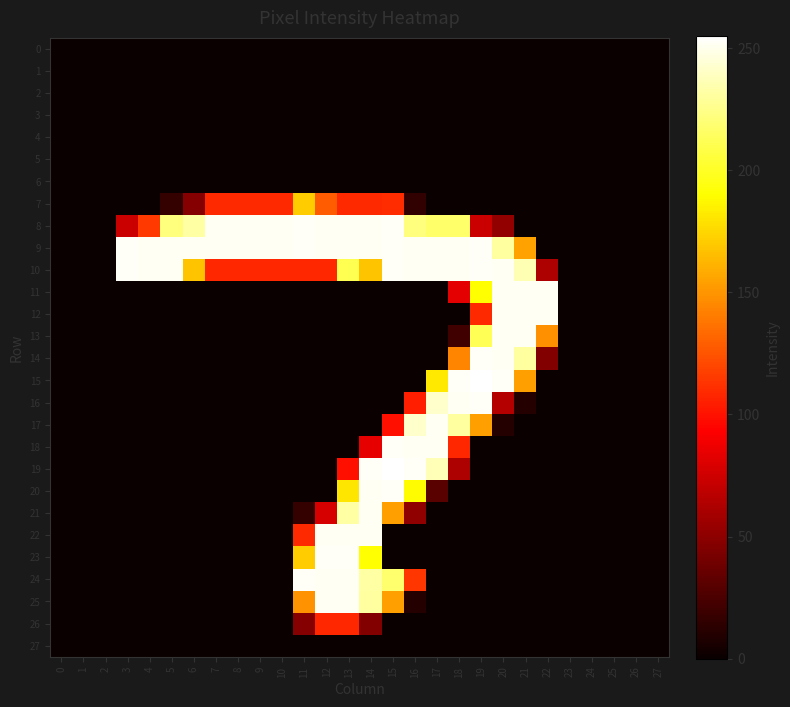

Reading left to right, transcribe all the data shown in this chart.

0: 0=0	1=0	2=0	3=0	4=0	5=0	6=0	7=0	8=0	9=0	10=0	11=0	12=0	13=0	14=0	15=0	16=0	17=0	18=0	19=0	20=0	21=0	22=0	23=0	24=0	25=0	26=0	27=0
1: 0=0	1=0	2=0	3=0	4=0	5=0	6=0	7=0	8=0	9=0	10=0	11=0	12=0	13=0	14=0	15=0	16=0	17=0	18=0	19=0	20=0	21=0	22=0	23=0	24=0	25=0	26=0	27=0
2: 0=0	1=0	2=0	3=0	4=0	5=0	6=0	7=0	8=0	9=0	10=0	11=0	12=0	13=0	14=0	15=0	16=0	17=0	18=0	19=0	20=0	21=0	22=0	23=0	24=0	25=0	26=0	27=0
3: 0=0	1=0	2=0	3=0	4=0	5=0	6=0	7=0	8=0	9=0	10=0	11=0	12=0	13=0	14=0	15=0	16=0	17=0	18=0	19=0	20=0	21=0	22=0	23=0	24=0	25=0	26=0	27=0
4: 0=0	1=0	2=0	3=0	4=0	5=0	6=0	7=0	8=0	9=0	10=0	11=0	12=0	13=0	14=0	15=0	16=0	17=0	18=0	19=0	20=0	21=0	22=0	23=0	24=0	25=0	26=0	27=0
5: 0=0	1=0	2=0	3=0	4=0	5=0	6=0	7=0	8=0	9=0	10=0	11=0	12=0	13=0	14=0	15=0	16=0	17=0	18=0	19=0	20=0	21=0	22=0	23=0	24=0	25=0	26=0	27=0
6: 0=0	1=0	2=0	3=0	4=0	5=0	6=0	7=0	8=0	9=0	10=0	11=0	12=0	13=0	14=0	15=0	16=0	17=0	18=0	19=0	20=0	21=0	22=0	23=0	24=0	25=0	26=0	27=0
7: 0=0	1=0	2=0	3=0	4=0	5=16	6=47	7=109	8=109	9=109	10=109	11=171	12=128	13=109	14=109	15=110	16=15	17=0	18=0	19=0	20=0	21=0	22=0	23=0	24=0	25=0	26=0	27=0
8: 0=0	1=0	2=0	3=73	4=115	5=222	6=232	7=252	8=252	9=252	10=252	11=253	12=252	13=252	14=252	15=253	16=222	17=217	18=217	19=73	20=52	21=0	22=0	23=0	24=0	25=0	26=0	27=0
9: 0=0	1=0	2=0	3=253	4=252	5=252	6=252	7=252	8=252	9=252	10=252	11=253	12=252	13=252	14=252	15=253	16=252	17=252	18=252	19=253	20=231	21=155	22=0	23=0	24=0	25=0	26=0	27=0
10: 0=0	1=0	2=0	3=253	4=252	5=252	6=168	7=108	8=108	9=108	10=108	11=108	12=108	13=211	14=168	15=253	16=252	17=252	18=252	19=253	20=252	21=236	22=62	23=0	24=0	25=0	26=0	27=0
11: 0=0	1=0	2=0	3=0	4=0	5=0	6=0	7=0	8=0	9=0	10=0	11=0	12=0	13=0	14=0	15=0	16=0	17=0	18=83	19=191	20=252	21=252	22=252	23=0	24=0	25=0	26=0	27=0
12: 0=0	1=0	2=0	3=0	4=0	5=0	6=0	7=0	8=0	9=0	10=0	11=0	12=0	13=0	14=0	15=0	16=0	17=0	18=0	19=109	20=252	21=252	22=252	23=0	24=0	25=0	26=0	27=0
13: 0=0	1=0	2=0	3=0	4=0	5=0	6=0	7=0	8=0	9=0	10=0	11=0	12=0	13=0	14=0	15=0	16=0	17=0	18=21	19=212	20=252	21=252	22=148	23=0	24=0	25=0	26=0	27=0
14: 0=0	1=0	2=0	3=0	4=0	5=0	6=0	7=0	8=0	9=0	10=0	11=0	12=0	13=0	14=0	15=0	16=0	17=0	18=144	19=253	20=252	21=231	22=46	23=0	24=0	25=0	26=0	27=0
15: 0=0	1=0	2=0	3=0	4=0	5=0	6=0	7=0	8=0	9=0	10=0	11=0	12=0	13=0	14=0	15=0	16=0	17=182	18=253	19=255	20=253	21=154	22=0	23=0	24=0	25=0	26=0	27=0
16: 0=0	1=0	2=0	3=0	4=0	5=0	6=0	7=0	8=0	9=0	10=0	11=0	12=0	13=0	14=0	15=0	16=105	17=242	18=252	19=253	20=65	21=10	22=0	23=0	24=0	25=0	26=0	27=0
17: 0=0	1=0	2=0	3=0	4=0	5=0	6=0	7=0	8=0	9=0	10=0	11=0	12=0	13=0	14=0	15=99	16=242	17=252	18=231	19=154	20=10	21=0	22=0	23=0	24=0	25=0	26=0	27=0
18: 0=0	1=0	2=0	3=0	4=0	5=0	6=0	7=0	8=0	9=0	10=0	11=0	12=0	13=0	14=84	15=253	16=252	17=252	18=108	19=0	20=0	21=0	22=0	23=0	24=0	25=0	26=0	27=0
19: 0=0	1=0	2=0	3=0	4=0	5=0	6=0	7=0	8=0	9=0	10=0	11=0	12=0	13=99	14=253	15=255	16=253	17=237	18=62	19=0	20=0	21=0	22=0	23=0	24=0	25=0	26=0	27=0
20: 0=0	1=0	2=0	3=0	4=0	5=0	6=0	7=0	8=0	9=0	10=0	11=0	12=0	13=181	14=252	15=253	16=189	17=30	18=0	19=0	20=0	21=0	22=0	23=0	24=0	25=0	26=0	27=0
21: 0=0	1=0	2=0	3=0	4=0	5=0	6=0	7=0	8=0	9=0	10=0	11=16	12=78	13=232	14=252	15=154	16=51	17=0	18=0	19=0	20=0	21=0	22=0	23=0	24=0	25=0	26=0	27=0
22: 0=0	1=0	2=0	3=0	4=0	5=0	6=0	7=0	8=0	9=0	10=0	11=109	12=252	13=252	14=252	15=0	16=0	17=0	18=0	19=0	20=0	21=0	22=0	23=0	24=0	25=0	26=0	27=0
23: 0=0	1=0	2=0	3=0	4=0	5=0	6=0	7=0	8=0	9=0	10=0	11=171	12=253	13=253	14=191	15=0	16=0	17=0	18=0	19=0	20=0	21=0	22=0	23=0	24=0	25=0	26=0	27=0
24: 0=0	1=0	2=0	3=0	4=0	5=0	6=0	7=0	8=0	9=0	10=0	11=253	12=252	13=252	14=232	15=218	16=114	17=0	18=0	19=0	20=0	21=0	22=0	23=0	24=0	25=0	26=0	27=0
25: 0=0	1=0	2=0	3=0	4=0	5=0	6=0	7=0	8=0	9=0	10=0	11=149	12=252	13=252	14=231	15=154	16=10	17=0	18=0	19=0	20=0	21=0	22=0	23=0	24=0	25=0	26=0	27=0
26: 0=0	1=0	2=0	3=0	4=0	5=0	6=0	7=0	8=0	9=0	10=0	11=47	12=108	13=108	14=46	15=0	16=0	17=0	18=0	19=0	20=0	21=0	22=0	23=0	24=0	25=0	26=0	27=0
27: 0=0	1=0	2=0	3=0	4=0	5=0	6=0	7=0	8=0	9=0	10=0	11=0	12=0	13=0	14=0	15=0	16=0	17=0	18=0	19=0	20=0	21=0	22=0	23=0	24=0	25=0	26=0	27=0